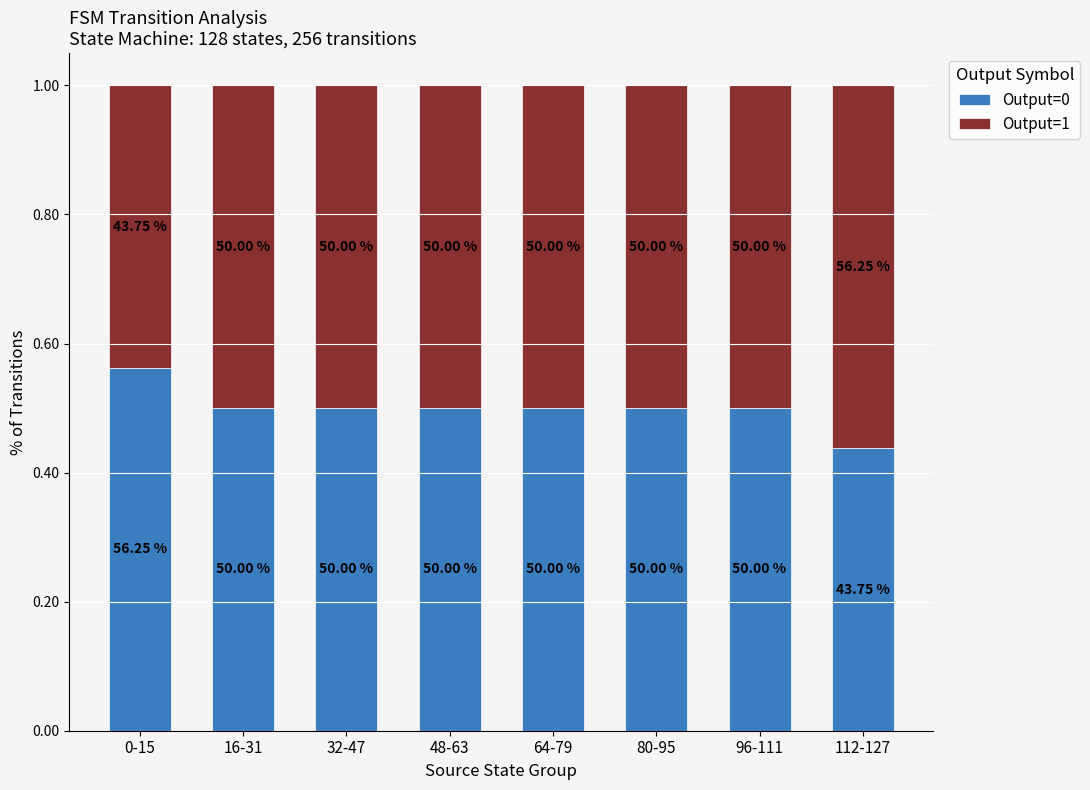

What is the label of the 6th bar from the right?

32-47